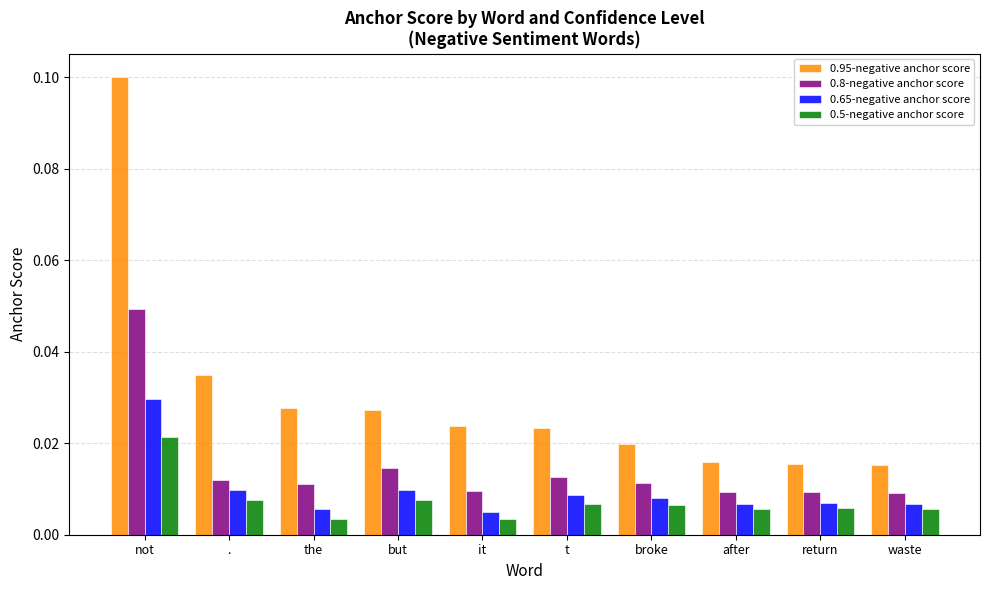

Rank the series at after from lowest to highest value.

0.5-negative anchor score, 0.65-negative anchor score, 0.8-negative anchor score, 0.95-negative anchor score